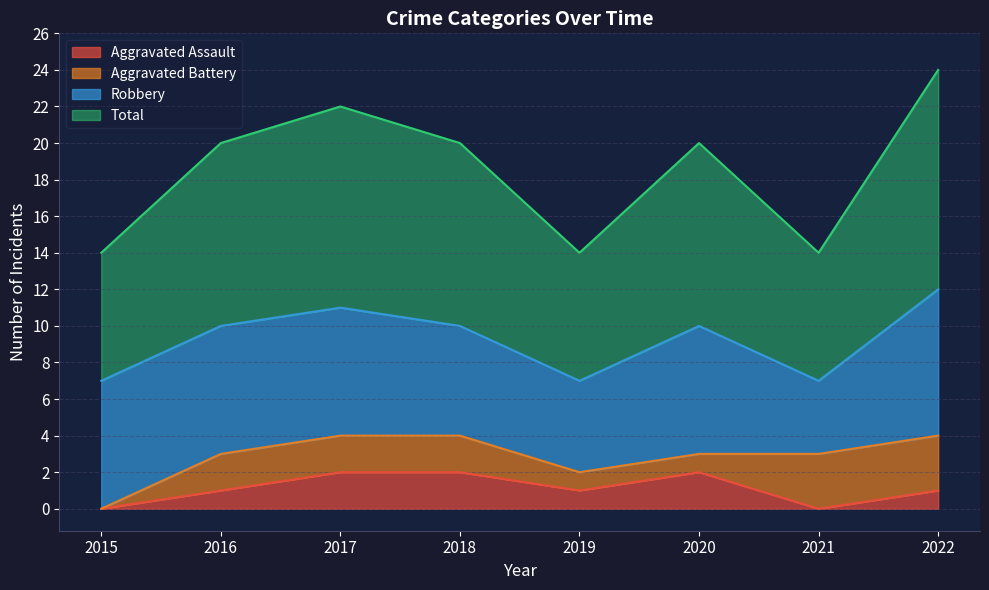

True or false: Total and Aggravated Assault intersect in this chart.

False